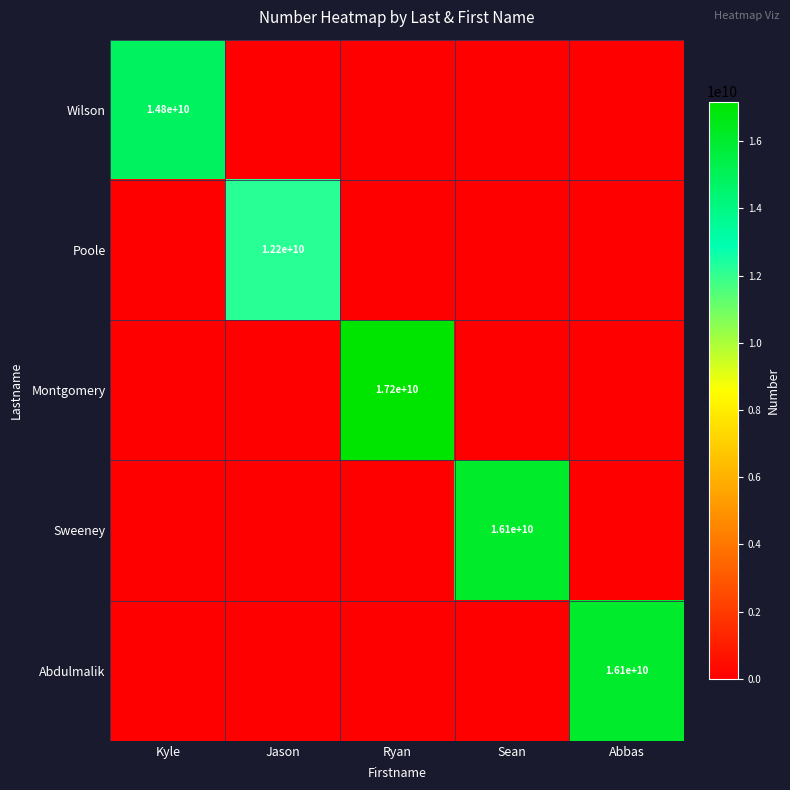

What is the average value of the Abdulmalik series?

3220714542